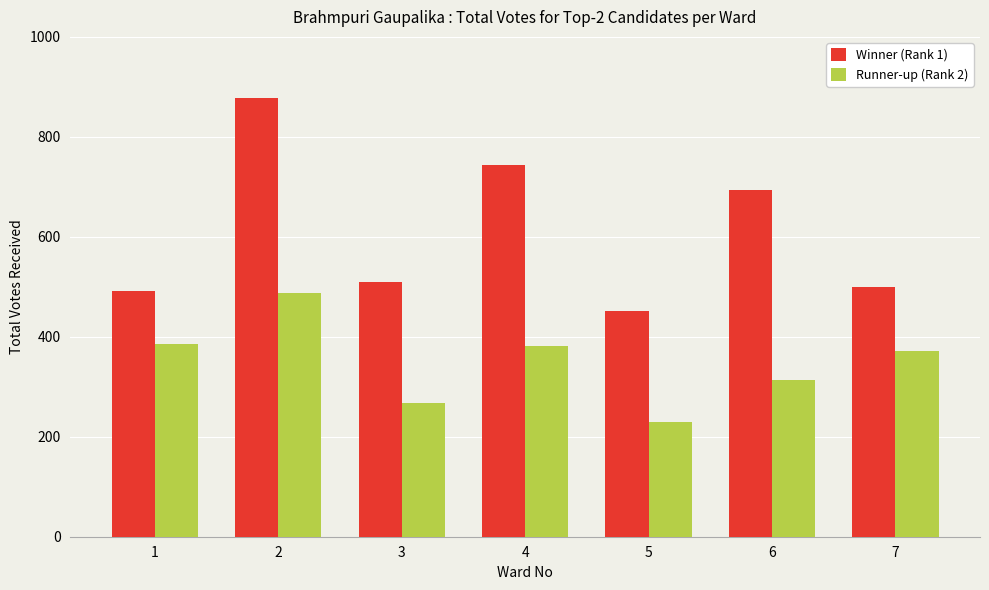

Is the value of Runner-up (Rank 2) at 4 greater than the value of Winner (Rank 1) at 6?

No